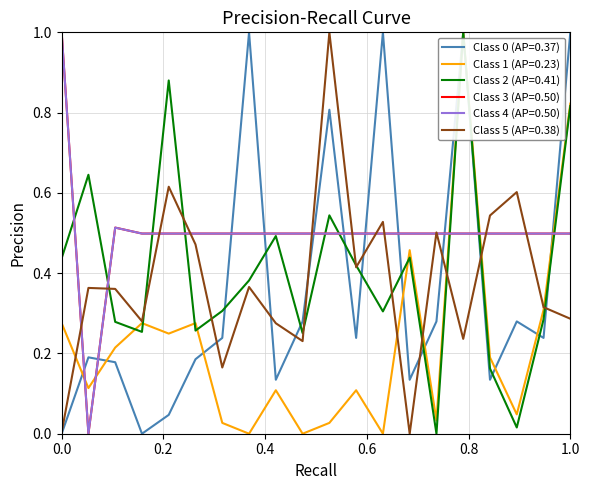

What is the maximum value for Class 1 (AP=0.23)?

1.0